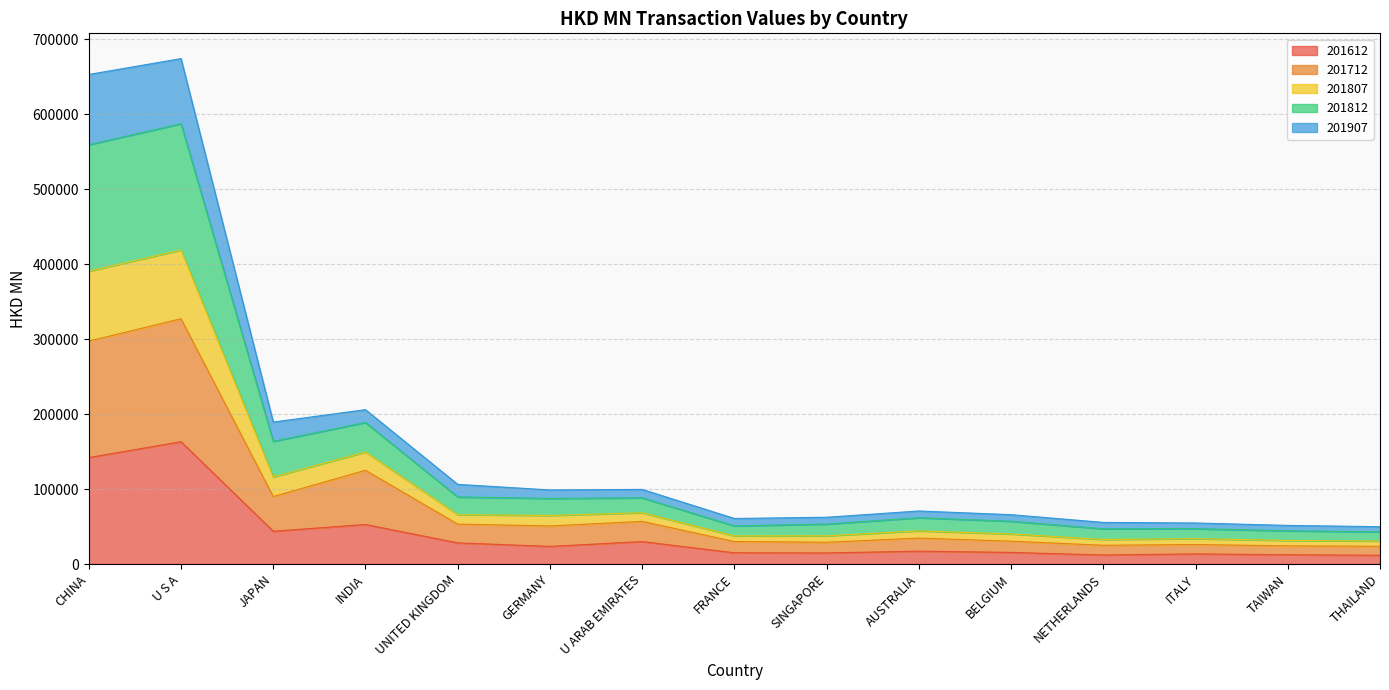

What is the highest value of the 201612 series?

163091.9